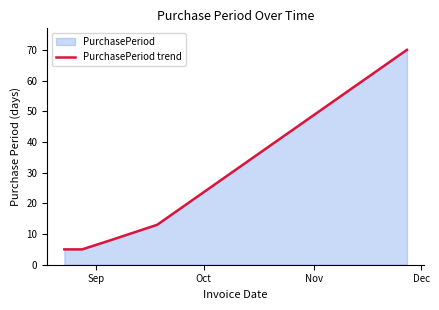

What is the maximum value shown in the chart?

70